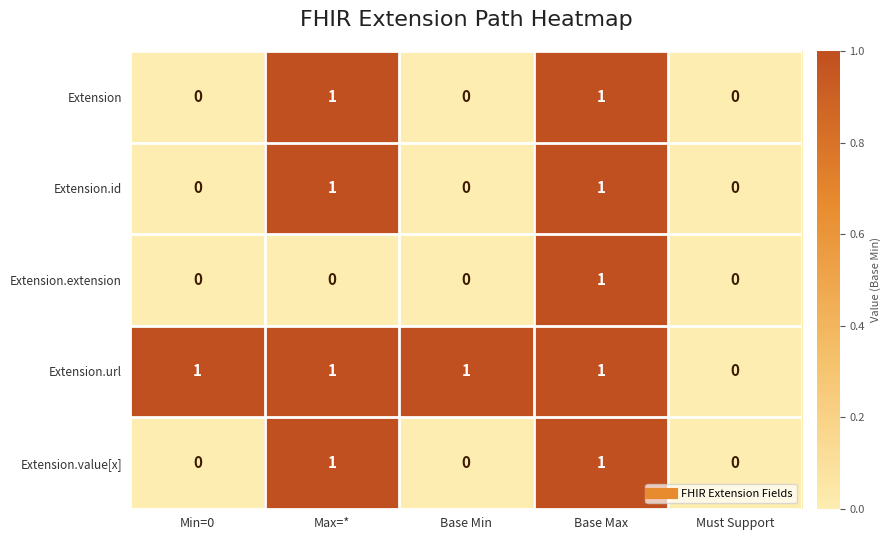

Which series has the largest total across all categories?

Extension.url